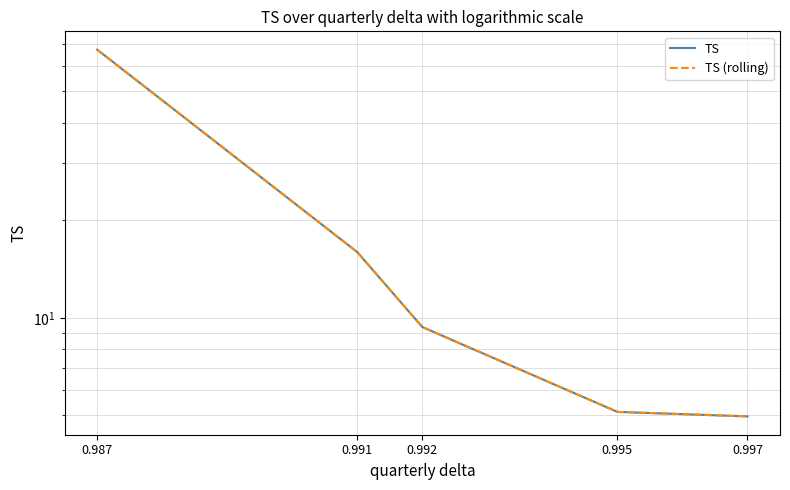

Where is TS (rolling) nearest to the value 36?

0.991